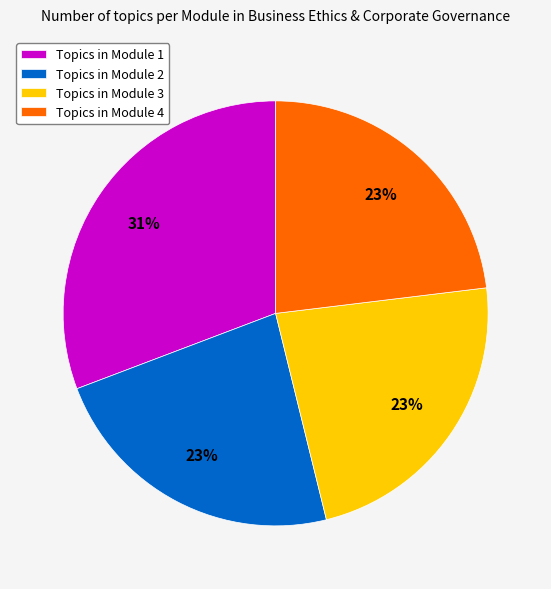

To the nearest percent, what percentage of the pie is Topics in Module 1?

31%